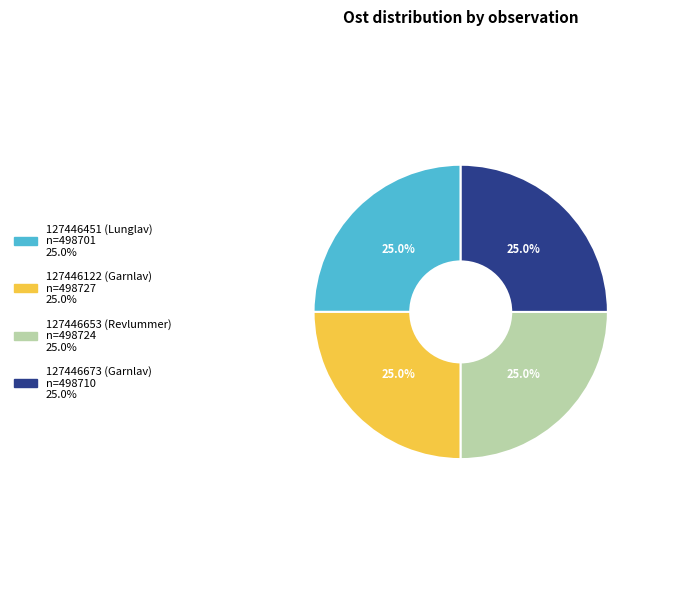

Count the number of slices in the pie.

4